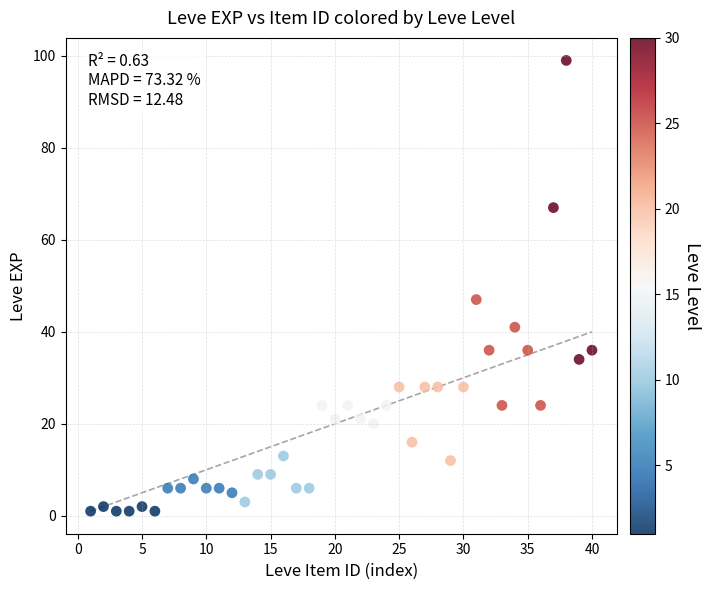

What is the range of Y values (max minus min)?

98